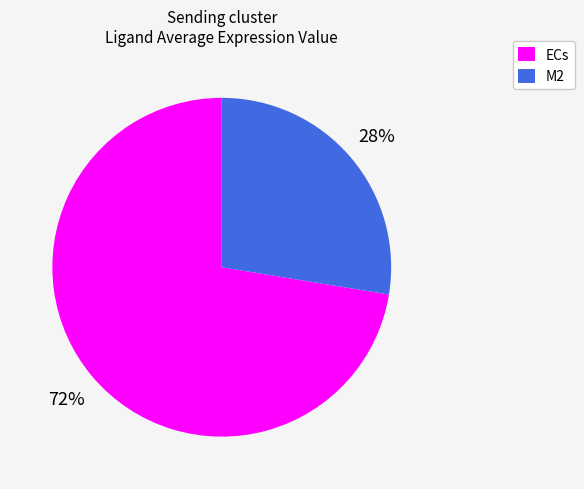

Do ECs and M2 together represent more than half of the pie?

Yes